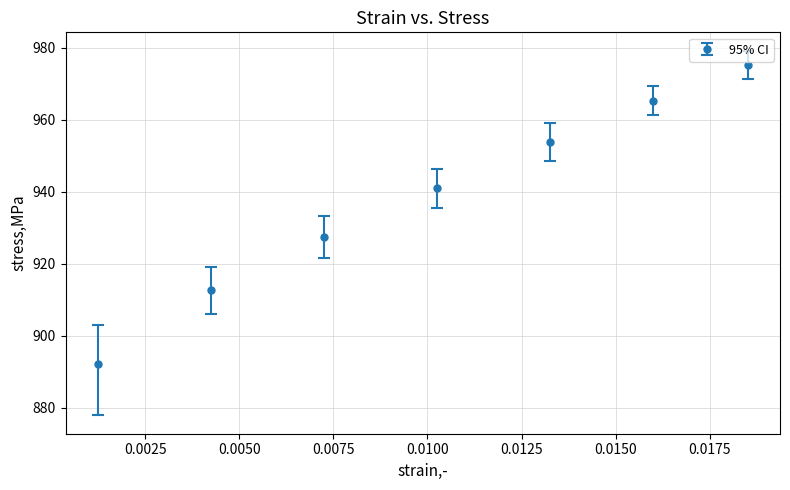

True or false: there are more than 1 points higher than both neighbors.

False